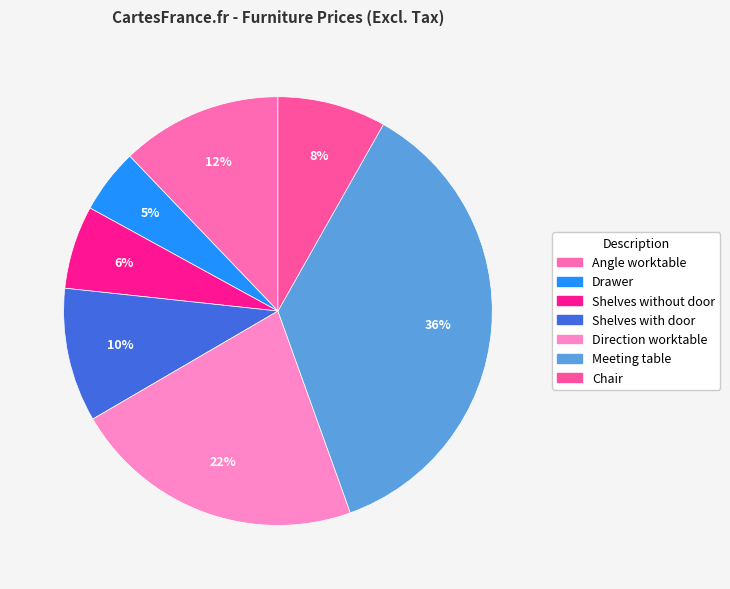

To the nearest percent, what percentage of the pie is Shelves with door?

10%